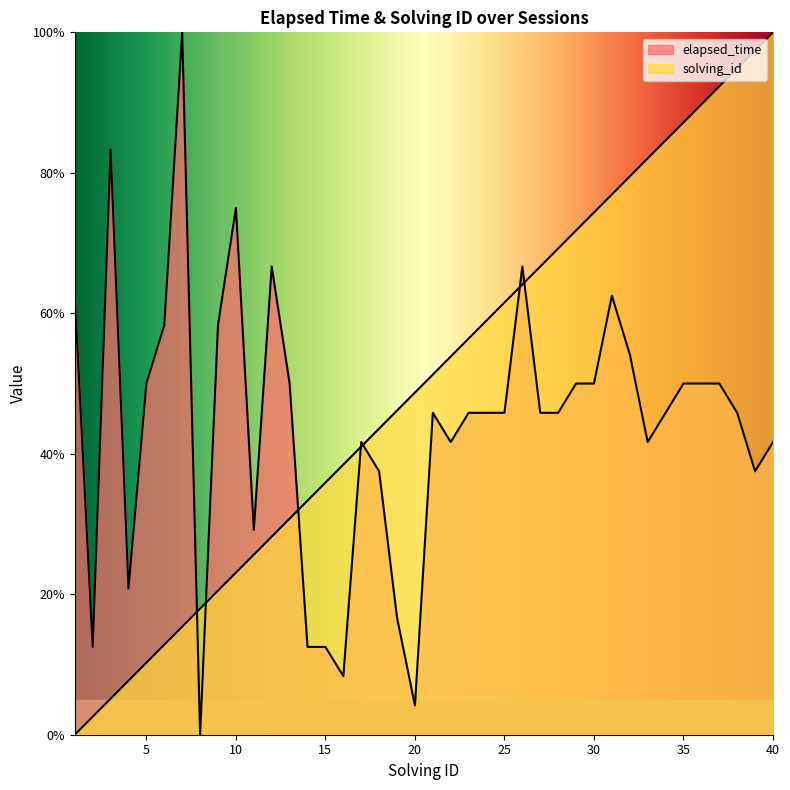

Does the chart display data point markers on the line(s)?

No